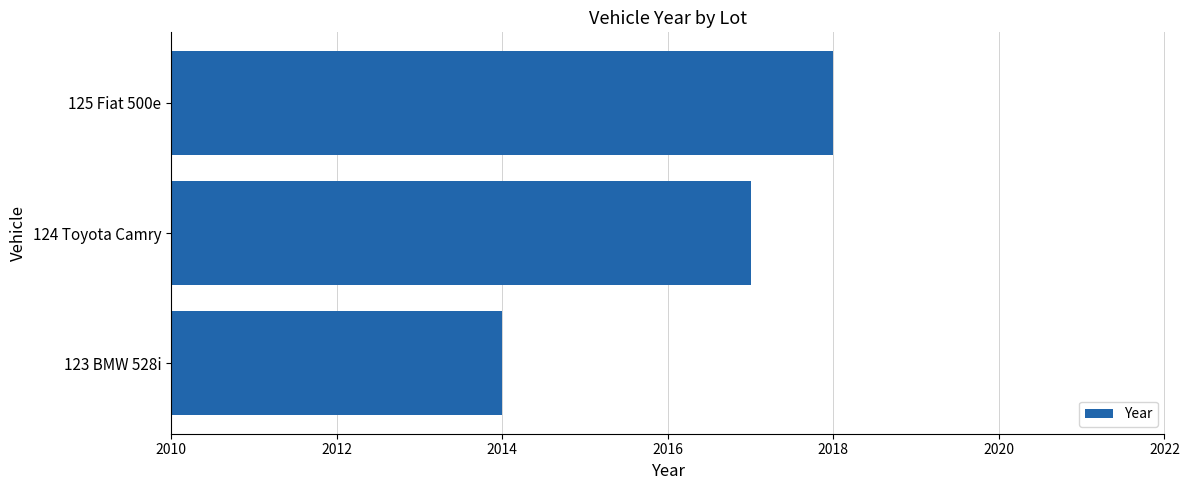

Reading bottom to top, transcribe all the data shown in this chart.

123 BMW 528i=2014	124 Toyota Camry=2017	125 Fiat 500e=2018